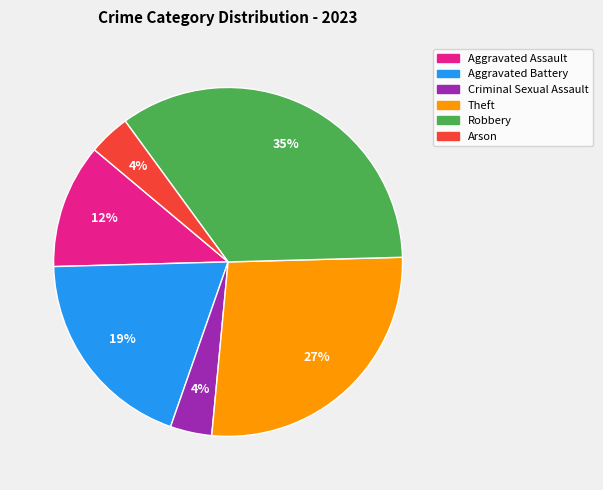

To the nearest percent, what is the difference between the largest and smallest slice percentages?

31%